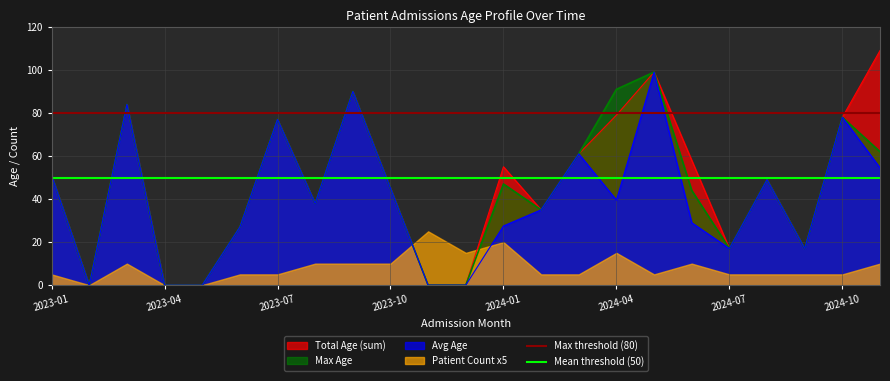

What is the value of the Max threshold (80) point at the 1st from the left?

80